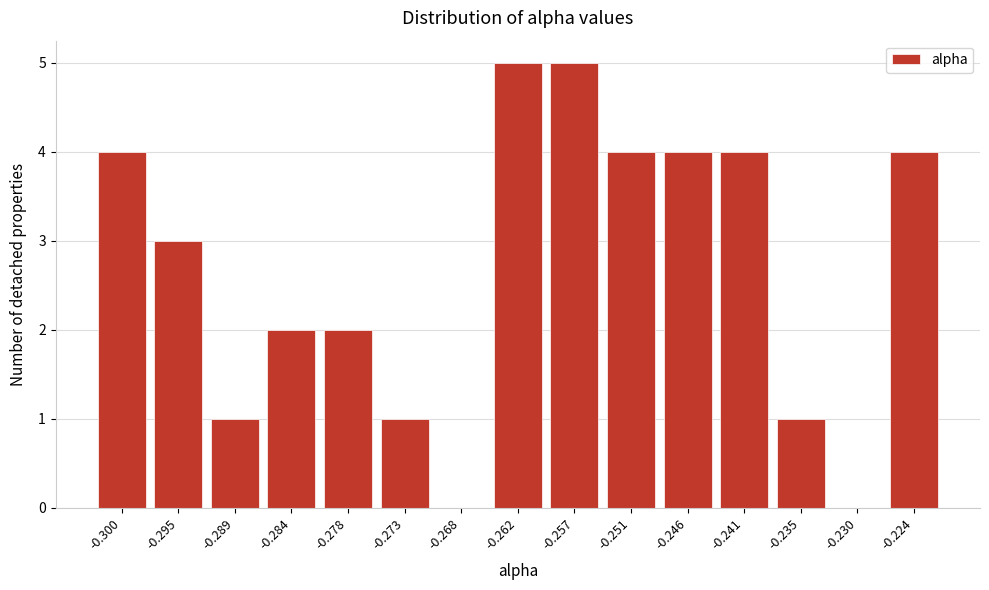

Reading left to right, extract all data points from this chart.

-0.300=4	-0.295=3	-0.289=1	-0.284=2	-0.278=2	-0.273=1	-0.268=0	-0.262=5	-0.257=5	-0.251=4	-0.246=4	-0.241=4	-0.235=1	-0.230=0	-0.224=4